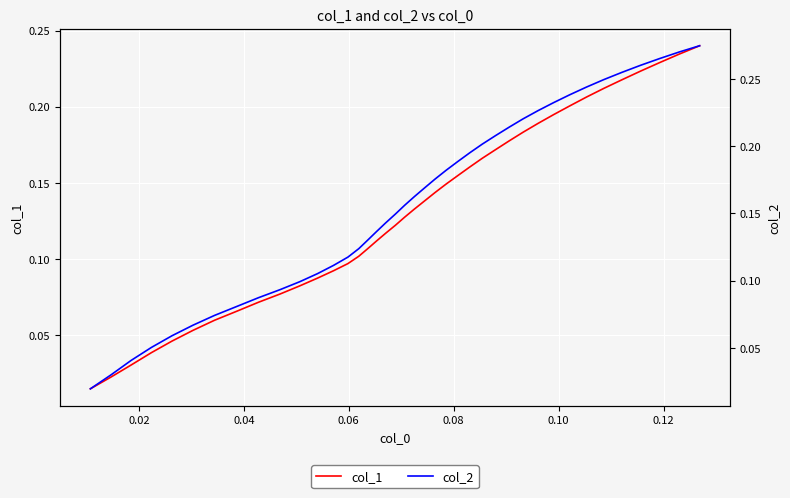

What is the average value of the col_1 series?

0.1